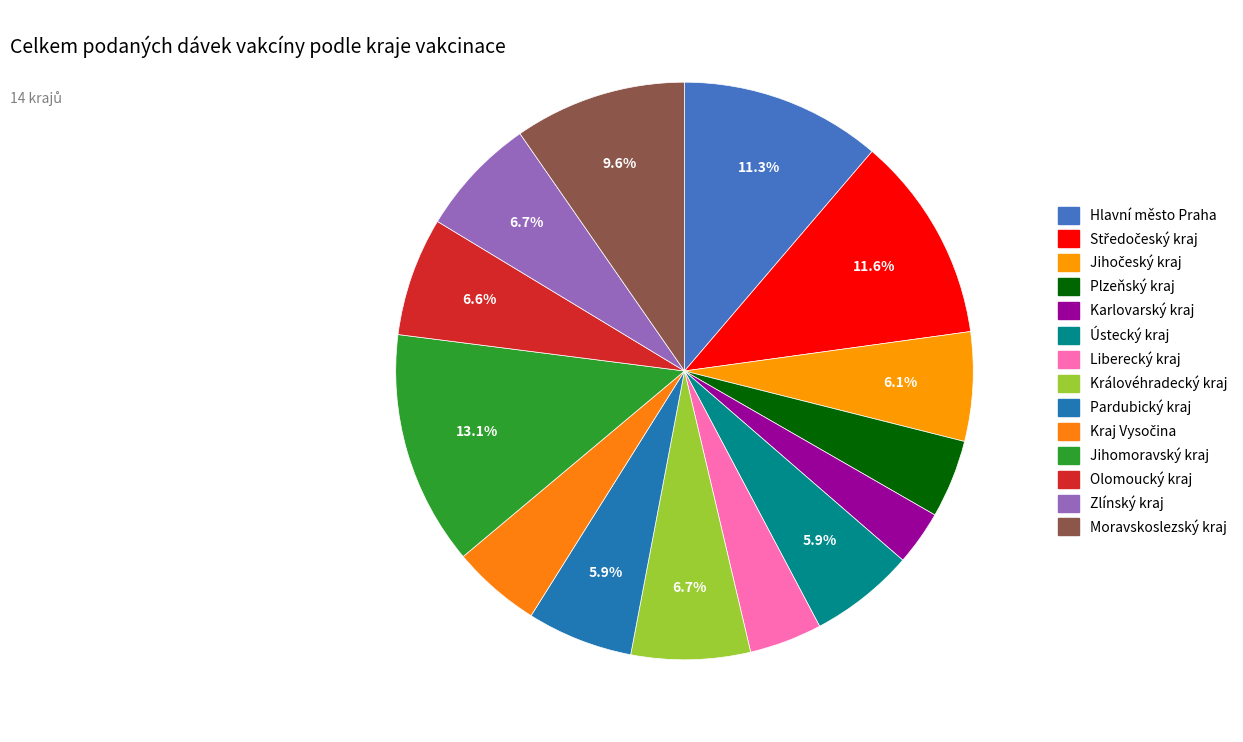

Is there any slice that represents more than half of the pie?

No